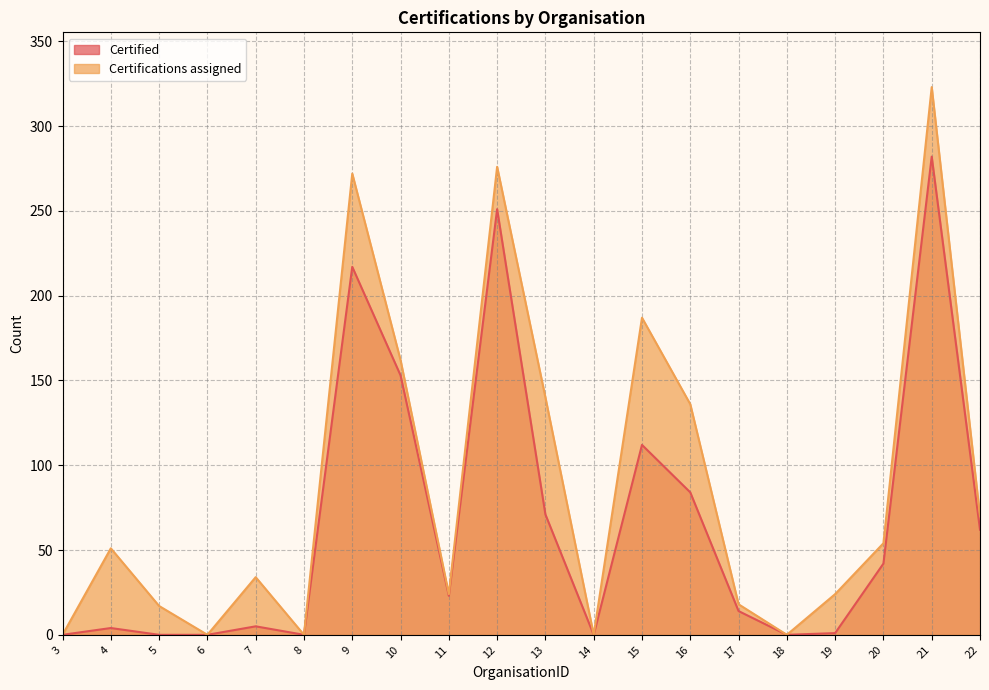

What is the average value of the Certified series?

66